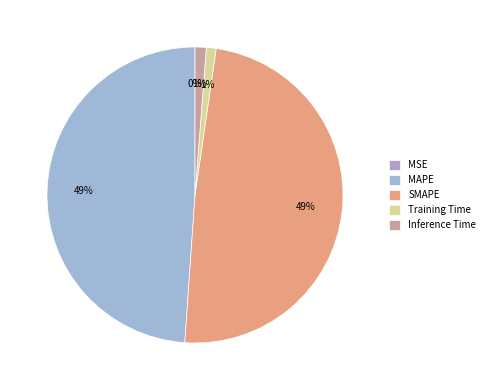

The MAPE slice represents 49% of the pie. True or false?

True